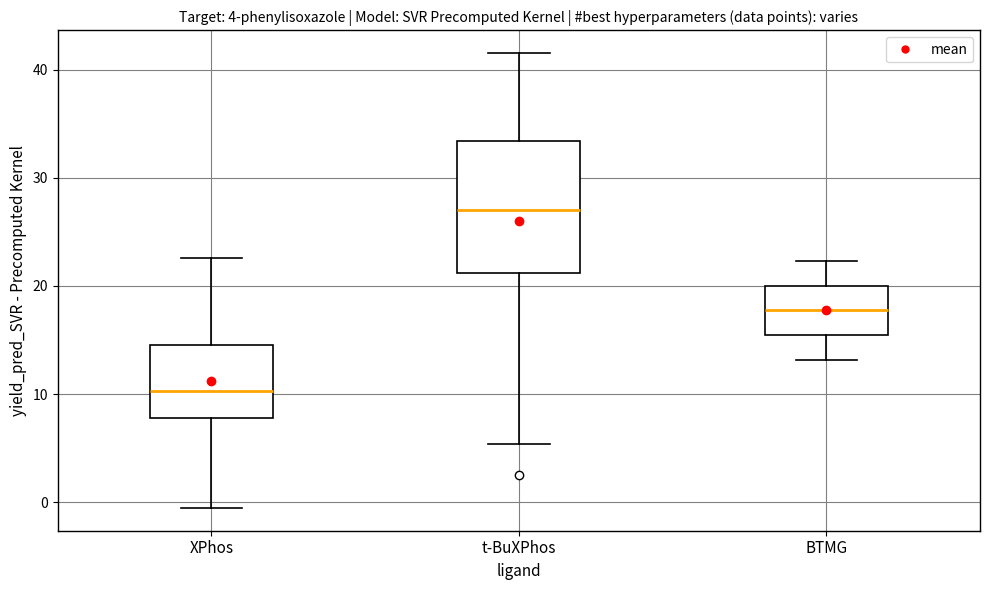

Which box is the tallest, from its lower edge to its upper edge?

t-BuXPhos